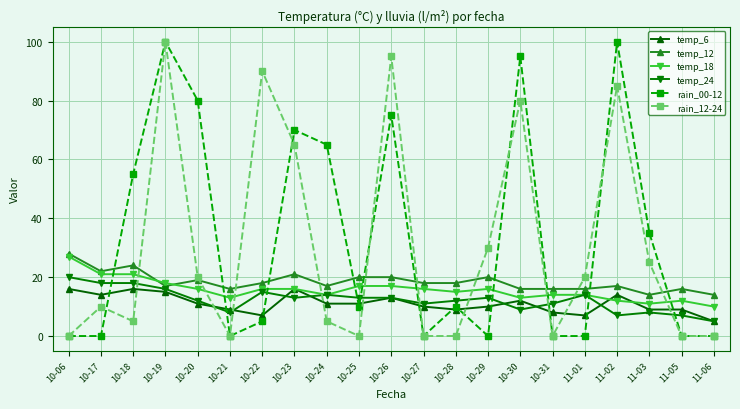

The temp_24 series shows 7 at 11-02. True or false?

True